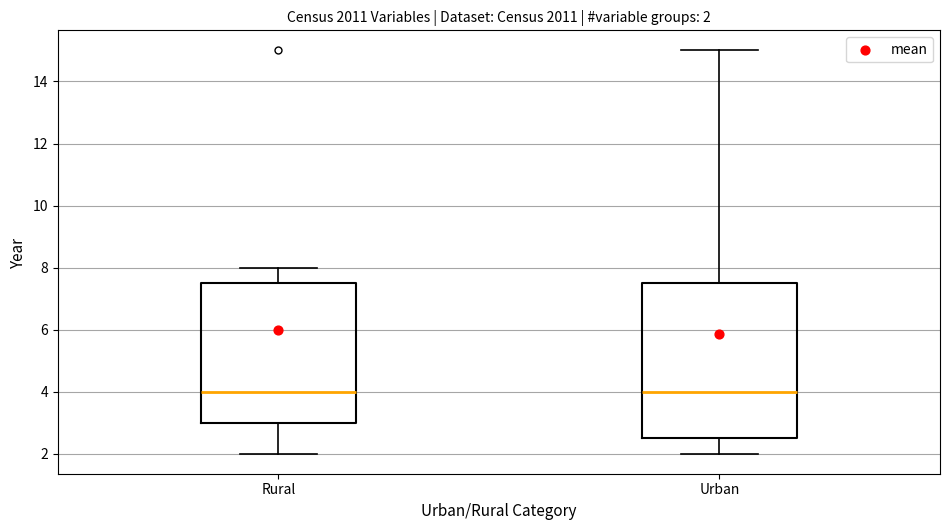

Comparing the boxes themselves (not the whiskers), which one is the tallest?

Urban